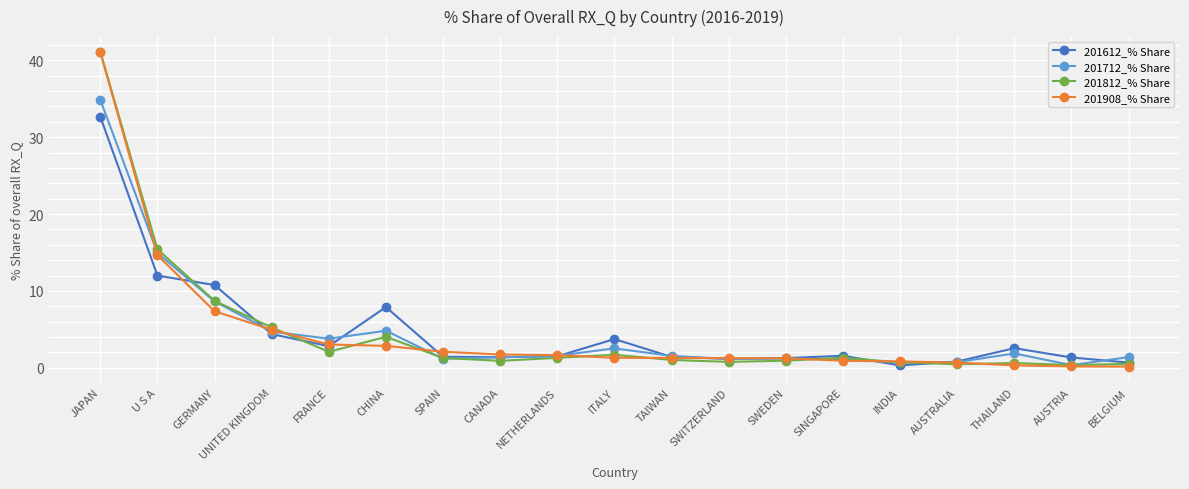

What is the spread (max minus min) of values at CANADA?

0.8